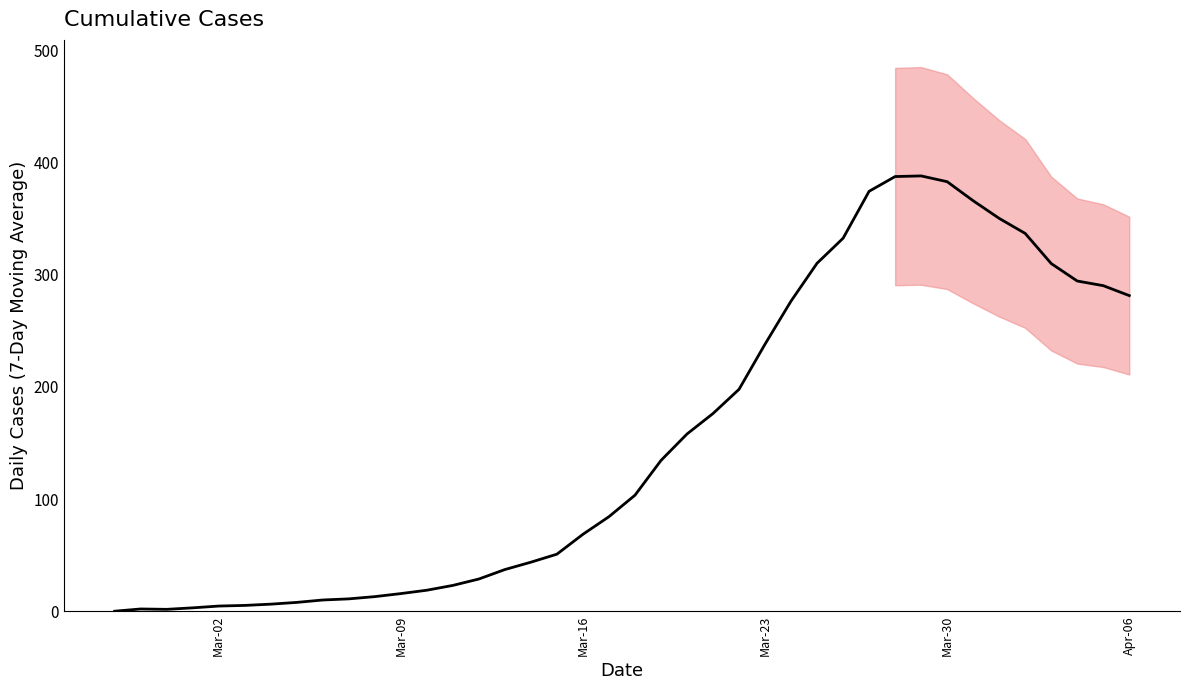

What is the average value?

153.1